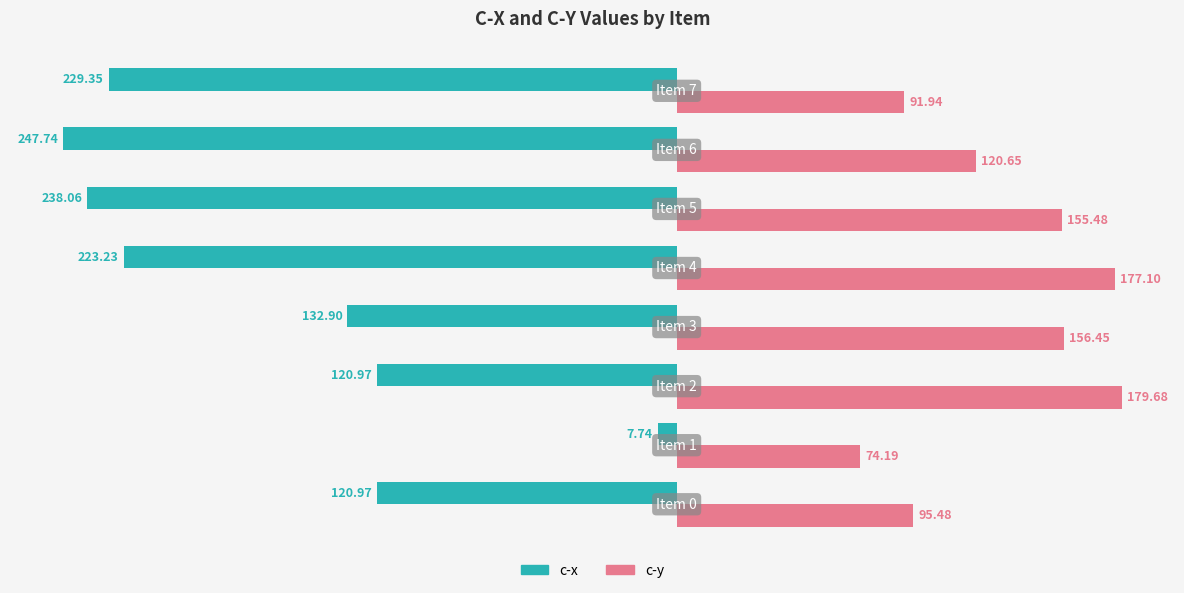

List the series in order of their peak value, lowest first.

c-x, c-y